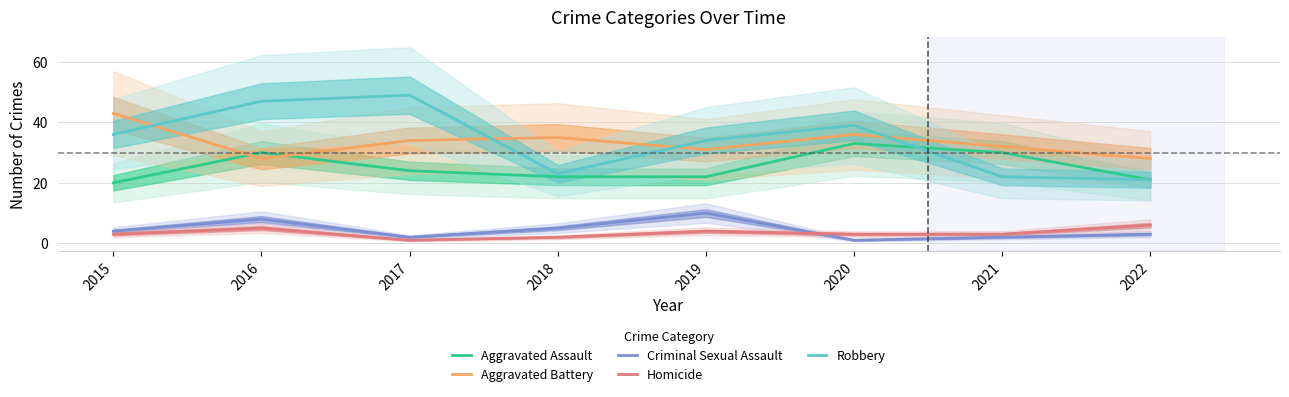

Which category has the highest value in the Aggravated Assault series?

2020